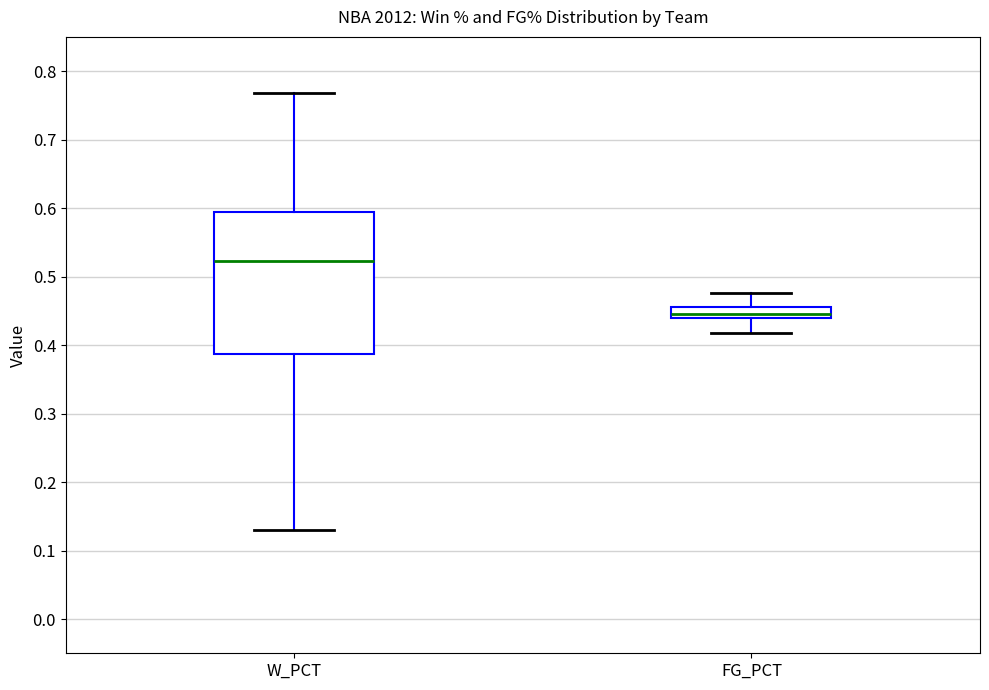

Reading left to right, read every box against the y-axis: the position of its median line, the range the box covers, and the ends of its whiskers. The values are not printed on the chart, so give them approximately, as read against the axis.

W_PCT: median 0.52, box 0.39 to 0.59, whiskers 0.13 to 0.77
FG_PCT: median 0.45, box 0.44 to 0.46, whiskers 0.42 to 0.48